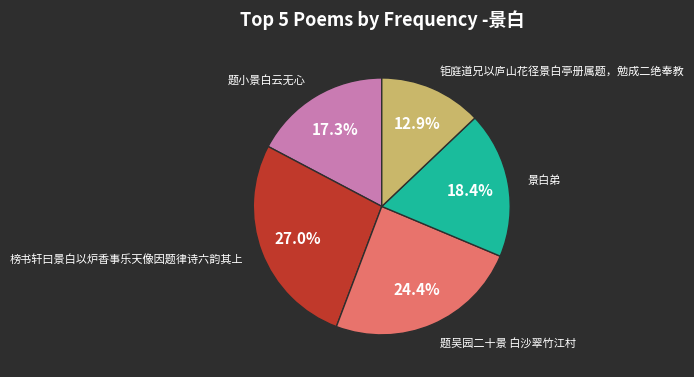

Is there any slice that represents more than half of the pie?

No